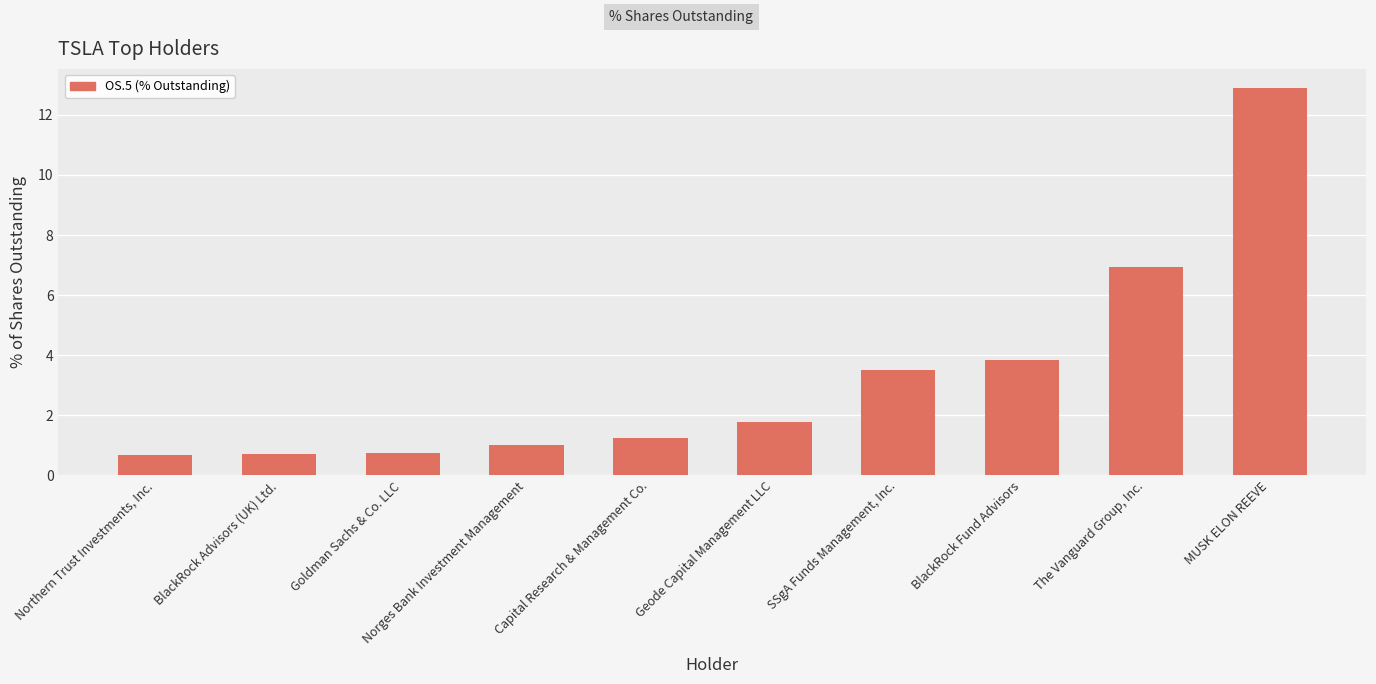

What is the smallest value displayed?

0.7